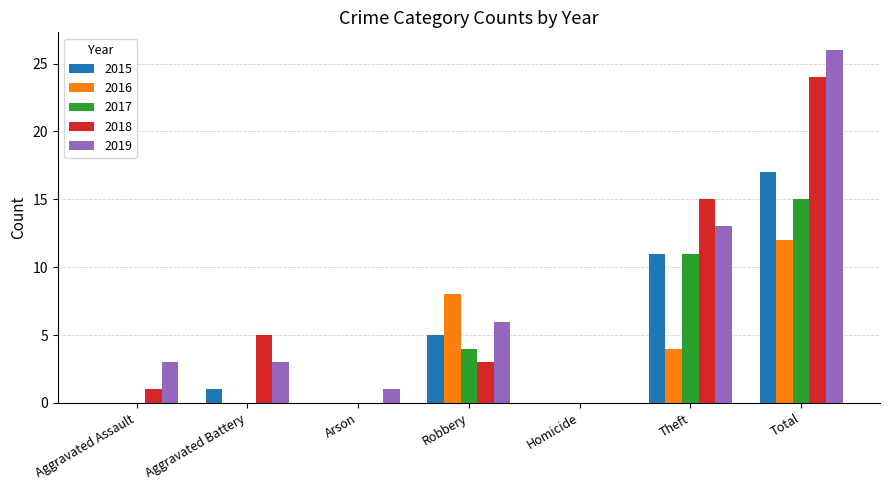

At which category is the sum across all series the highest?

Total